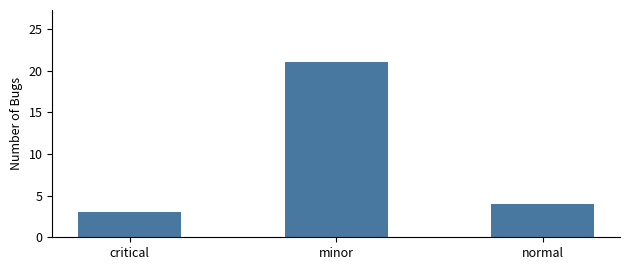

True or false: the data shows 2 at critical.

False